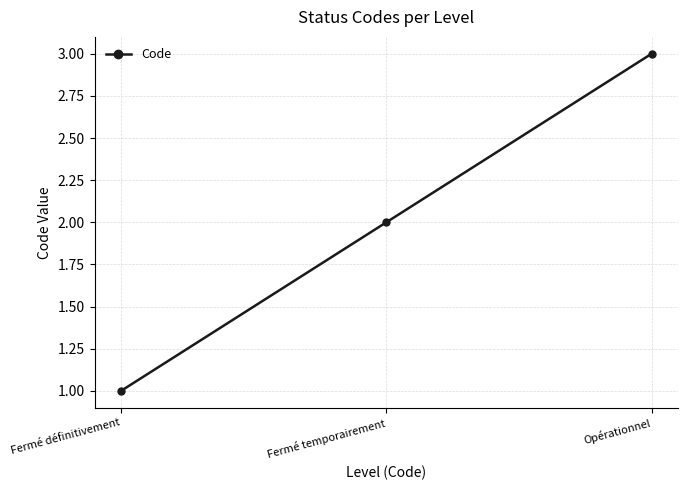

Between Fermé temporairement and Fermé définitivement, which is larger?

Fermé temporairement